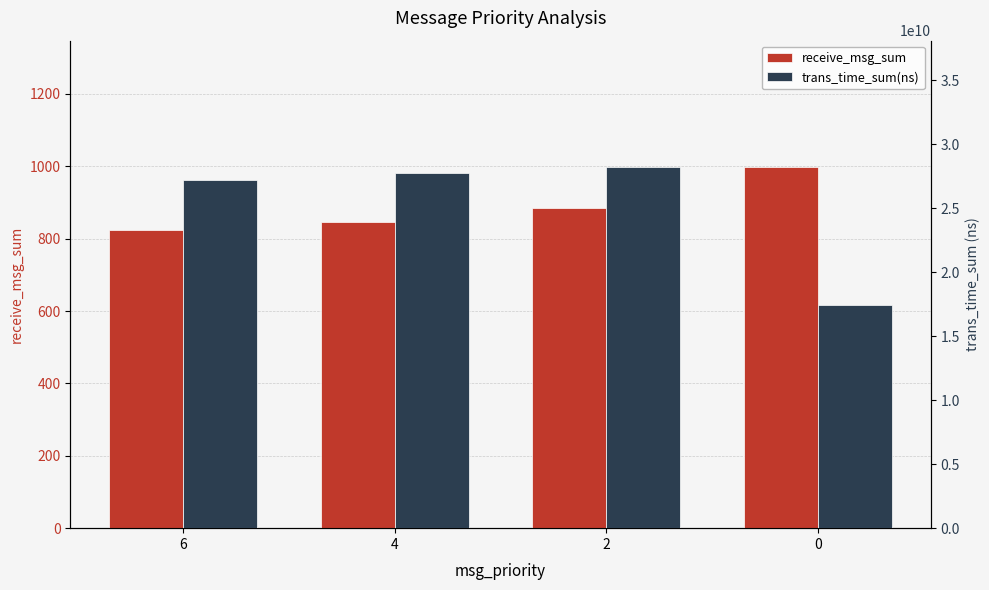

What is the sum of the receive_msg_sum values at 4 and 2?

1729